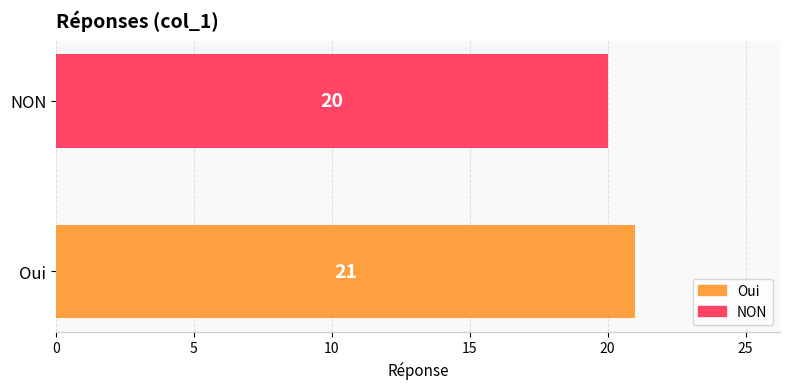

How many categories are shown in the chart?

2